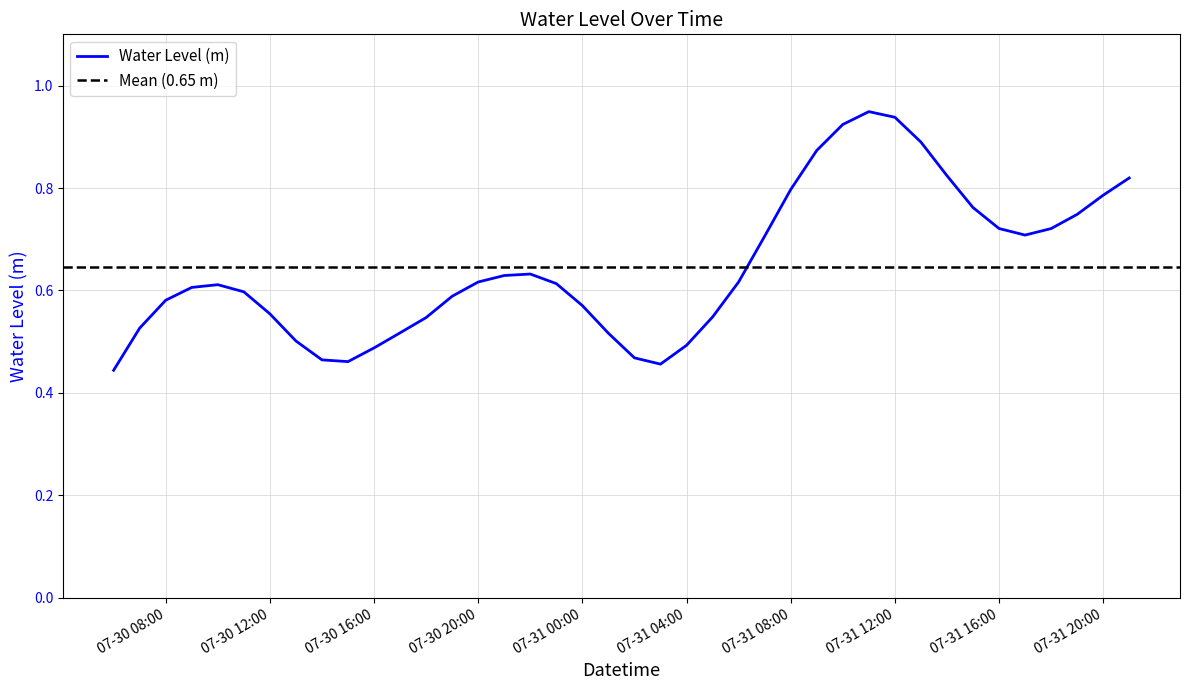

What is the difference between the second highest and minimum values?

0.5